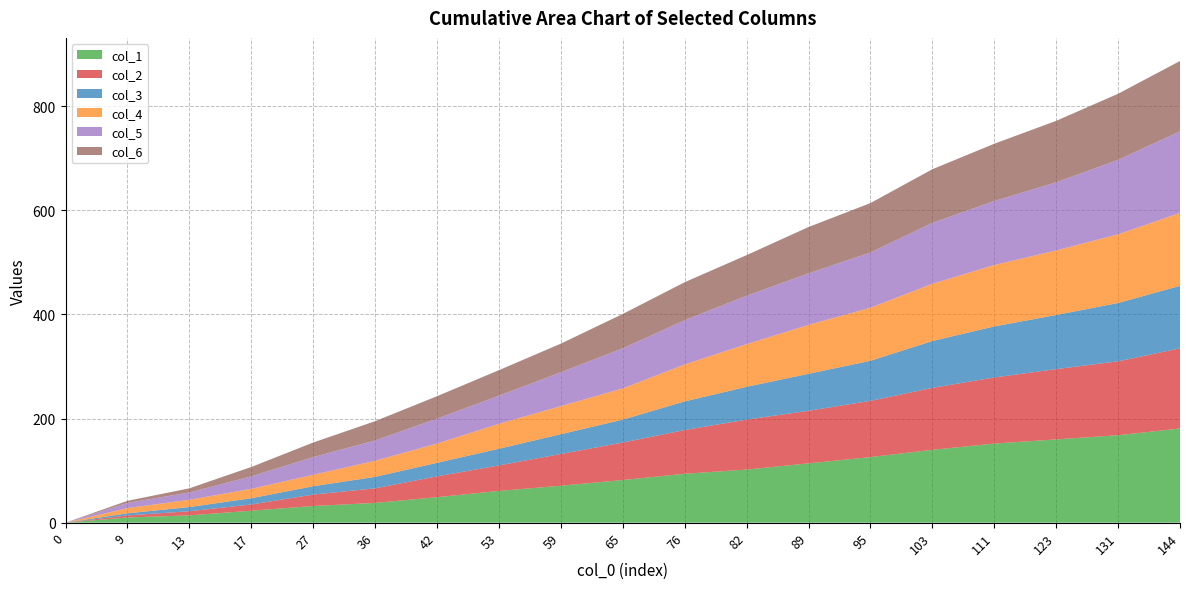

Reading left to right, list all the values displayed in this chart.

col_1: 0	10	14	23	32	38	49	61	71	82	94	102	114	126	140	152	160	168	181
col_2: 0	4	8	12	22	28	40	49	61	72	84	96	101	108	119	127	135	142	154
col_3: 0	4	8	12	16	22	26	32	38	44	55	63	71	77	90	98	104	112	120
col_4: 0	10	14	18	22	31	37	48	54	60	71	82	94	102	110	118	124	132	140
col_5: 0	10	14	24	34	39	48	54	65	77	85	93	99	106	117	123	131	143	157
col_6: 0	4	8	18	28	37	43	49	55	66	73	78	89	95	103	110	118	127	135